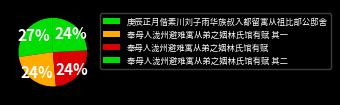

To the nearest percent, what portion does 奉母人泷州避难寓从弟之姻林氏馆有赋 represent?

24%